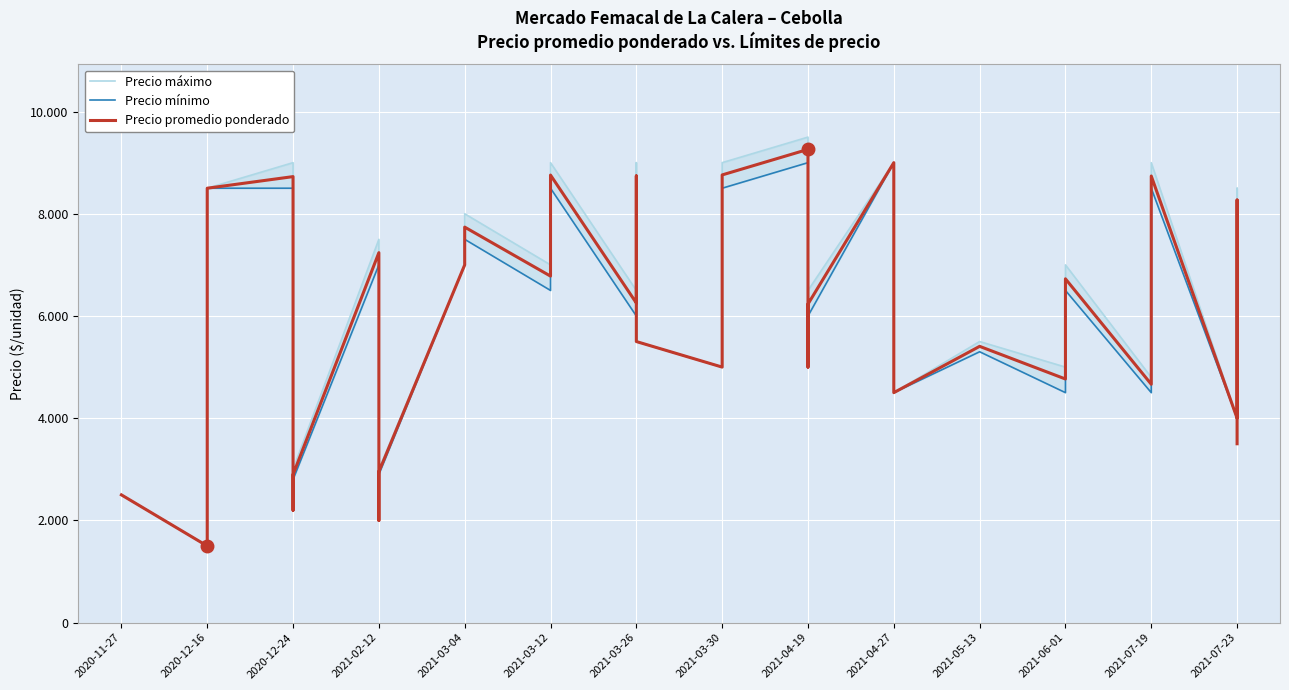

True or false: Precio promedio ponderado and Precio máximo intersect in this chart.

False